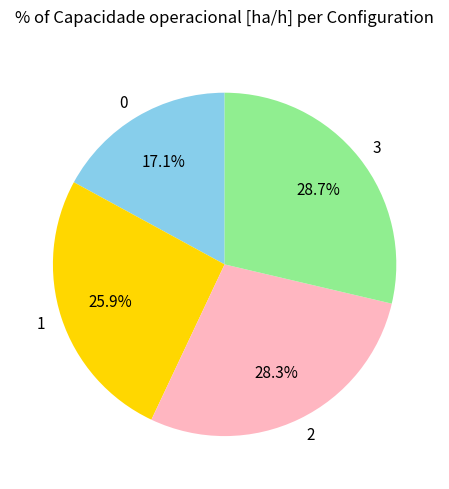

To the nearest percent, what is the combined percentage of 3 and 0?

46%